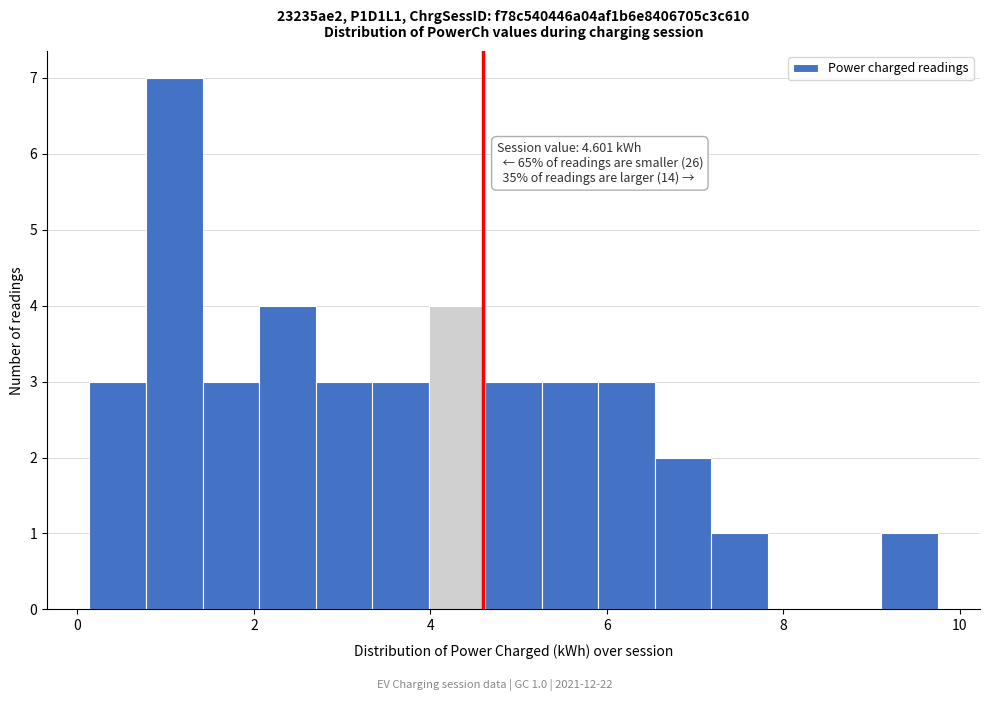

Around what value on the x-axis is the tallest bar? Give the approximate position of its centre, as read against the axis.

1.0